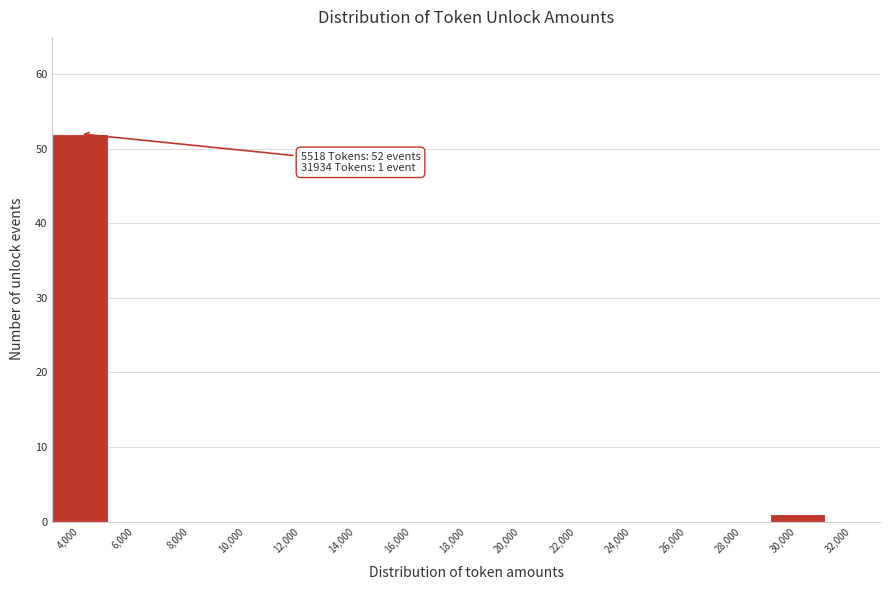

Reading right to left, list all the values displayed in this chart.

32,000=0	30,000=1	28,000=0	26,000=0	24,000=0	22,000=0	20,000=0	18,000=0	16,000=0	14,000=0	12,000=0	10,000=0	8,000=0	6,000=0	4,000=52